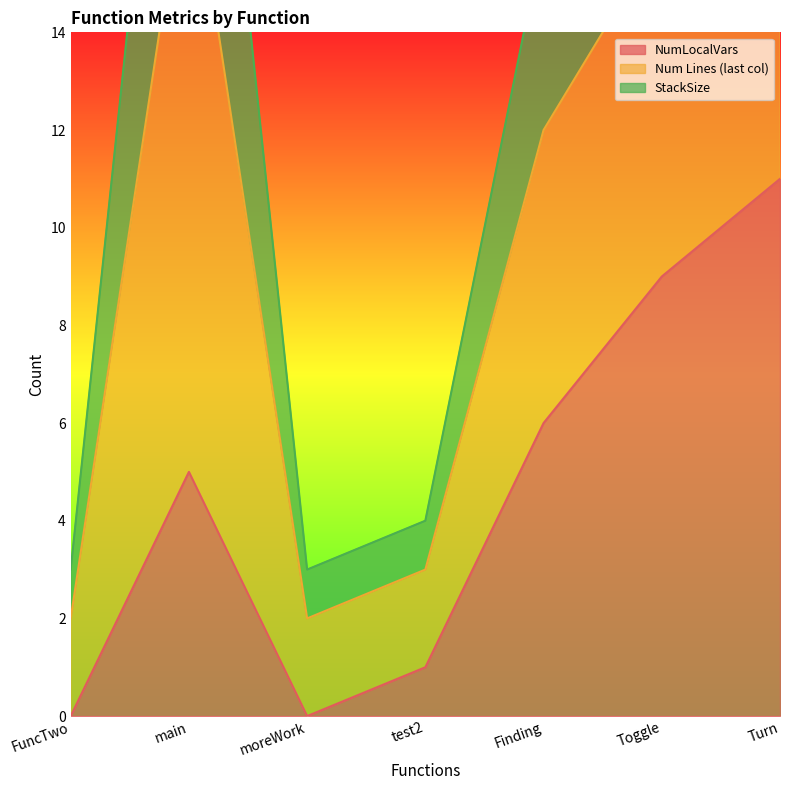

Is it true that NumLocalVars equals 1 at test2?

True